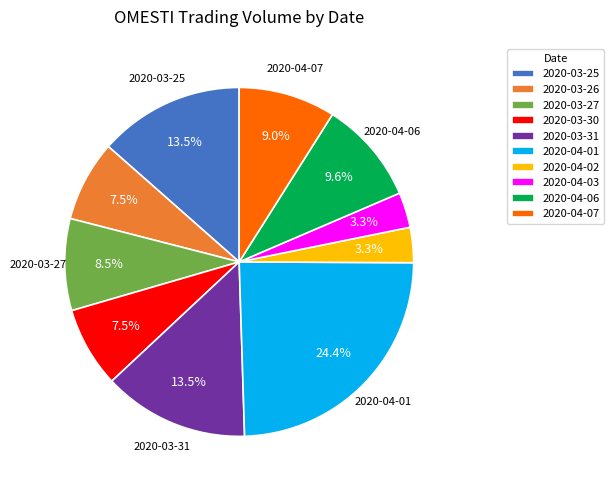

Is the sum of 2020-03-26 and 2020-03-31 greater than half?

No